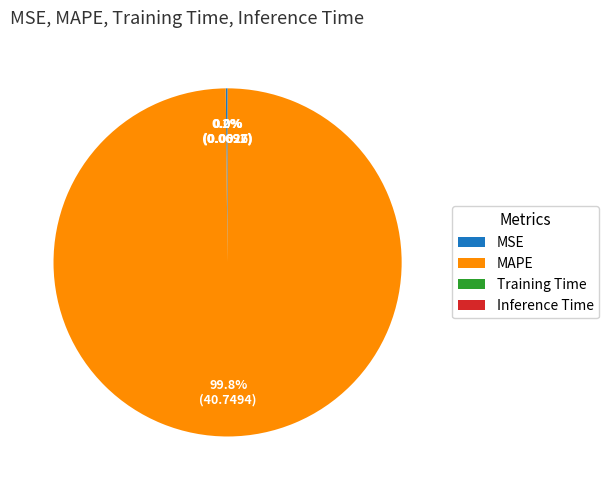

Is there a majority slice in this chart?

Yes